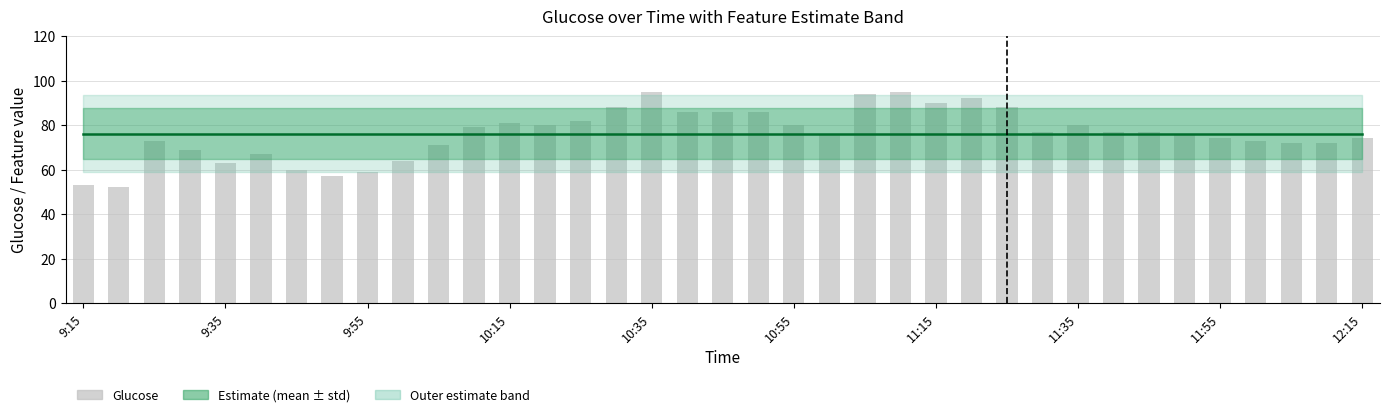

What is the average value of the Feature mean series?

76.2